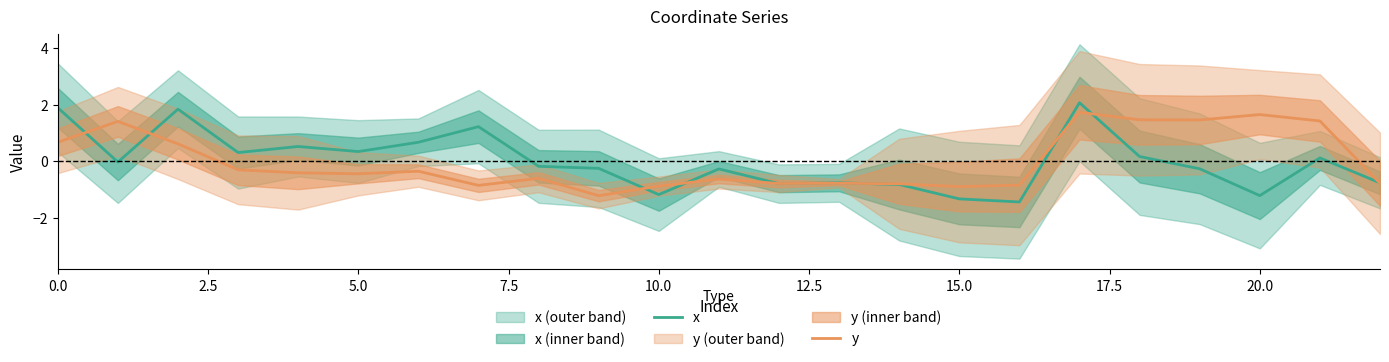

How many values in x are below zero?

13